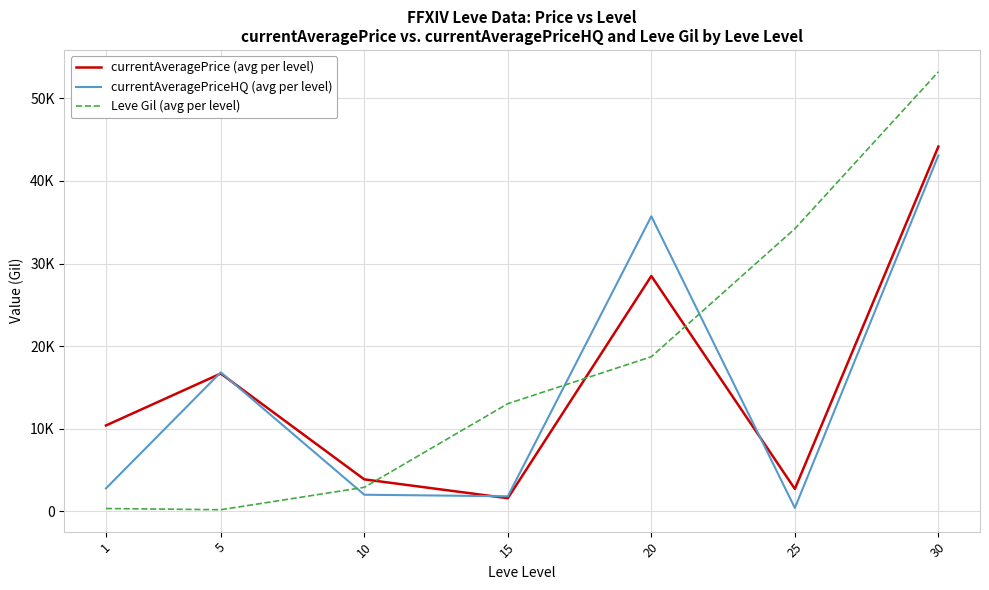

Is it true that currentAveragePriceHQ (avg per level) equals 1830.2 at 15?

True